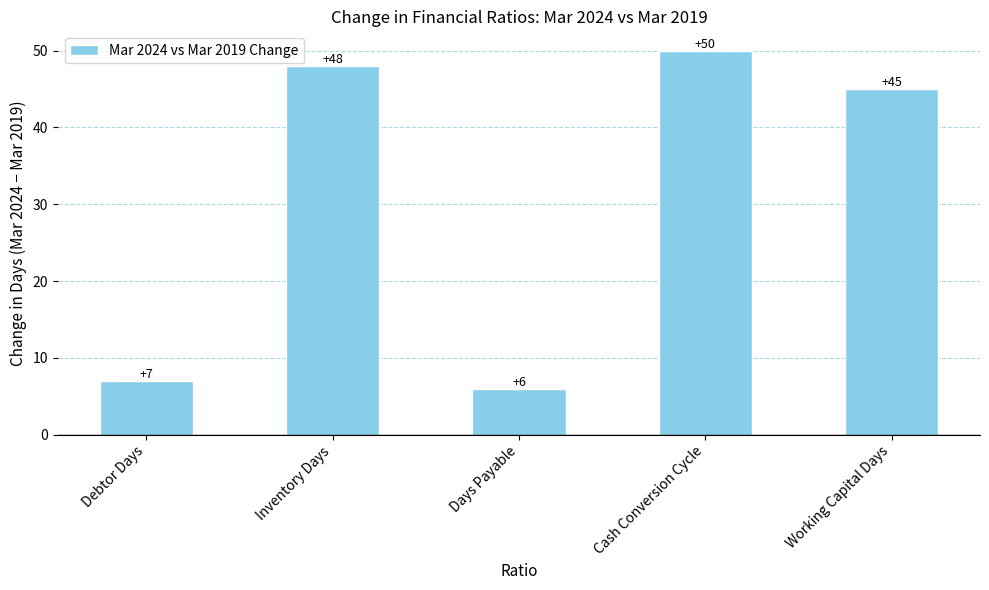

What is the average value?

31